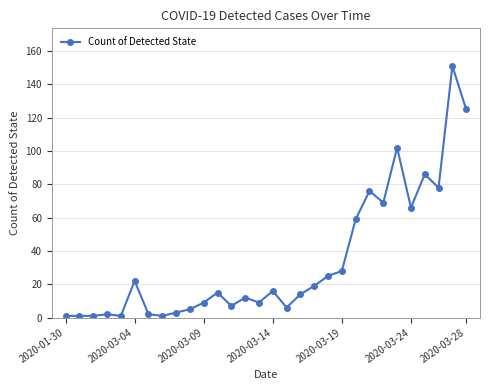

True or false: there are more than 1 points higher than both neighbors.

True